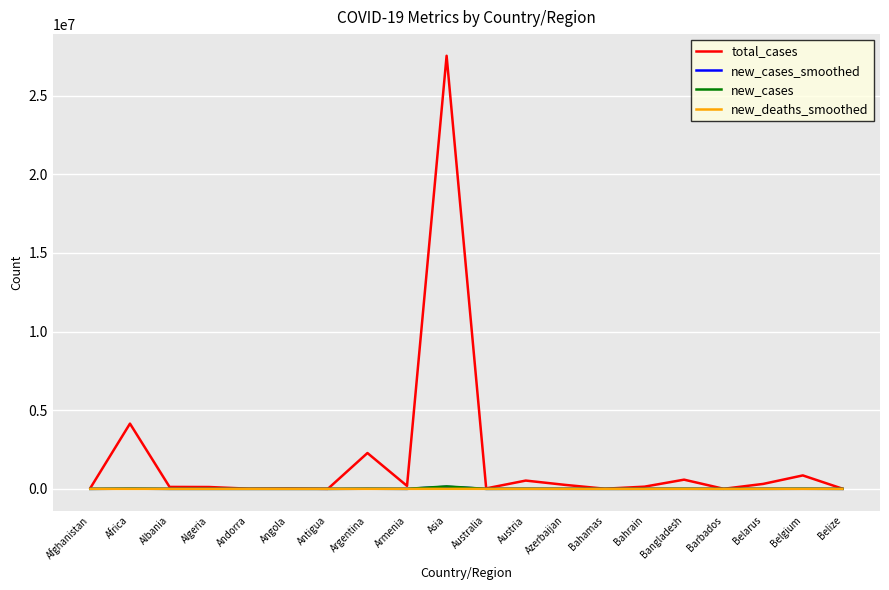

At which category is the sum across all series the highest?

Asia